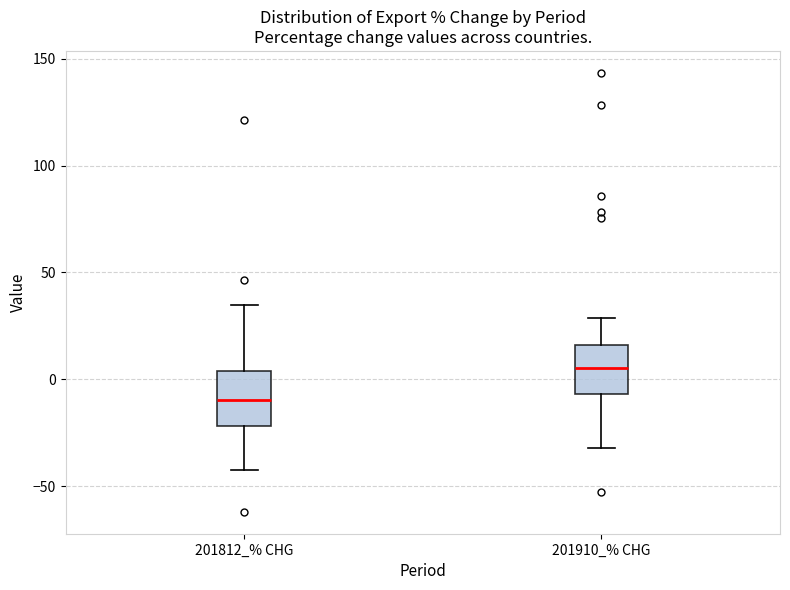

Which box's median line is the lowest?

201812_% CHG